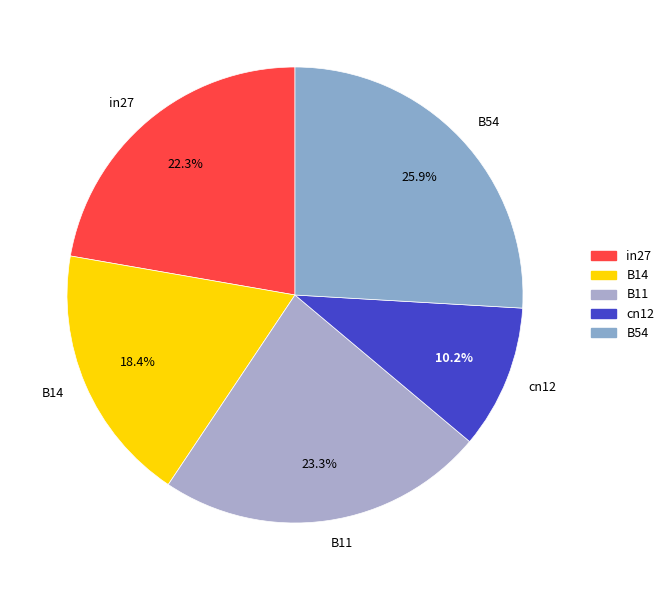

What percentage is the B14 slice, to the nearest percent?

18%